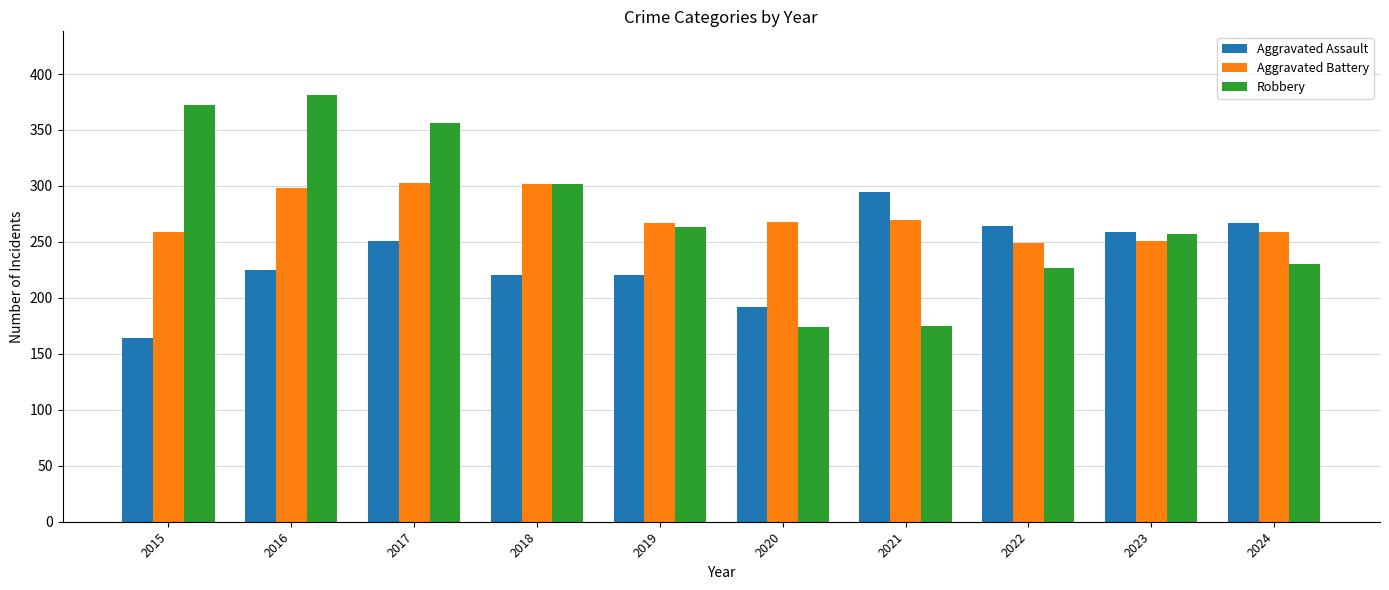

How many distinct data groups are displayed?

3